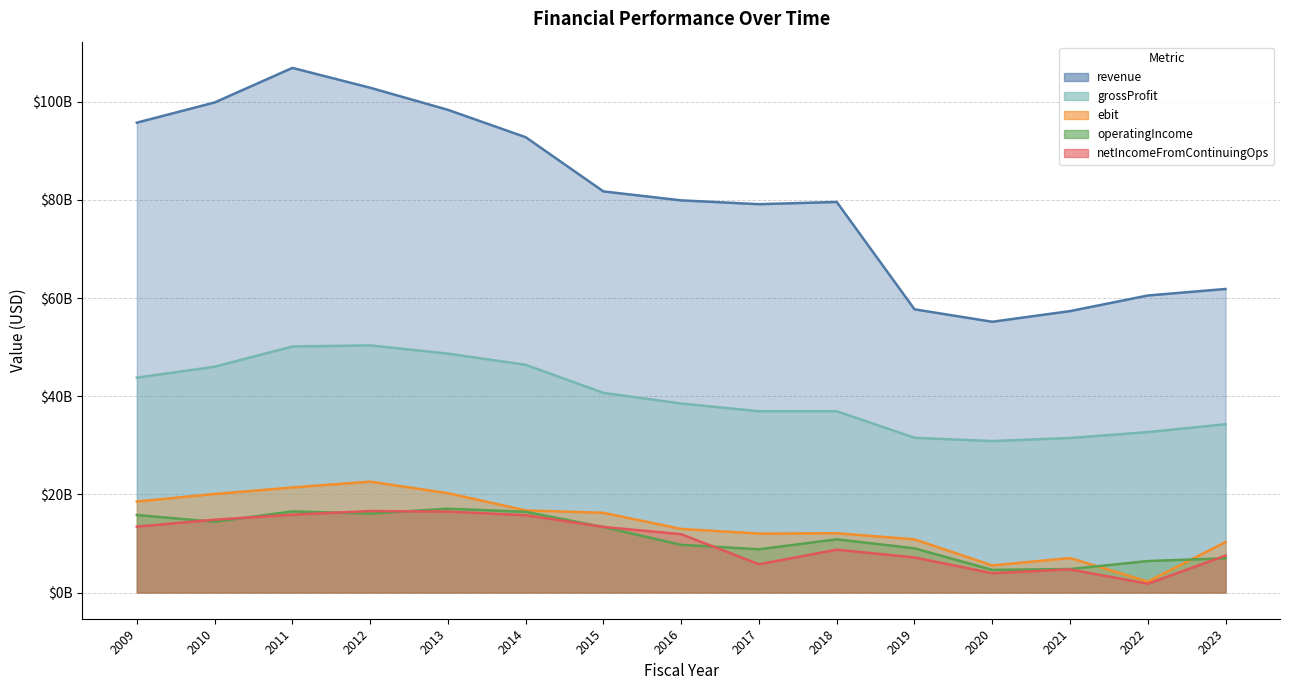

True or false: revenue and ebit cross at least once.

False